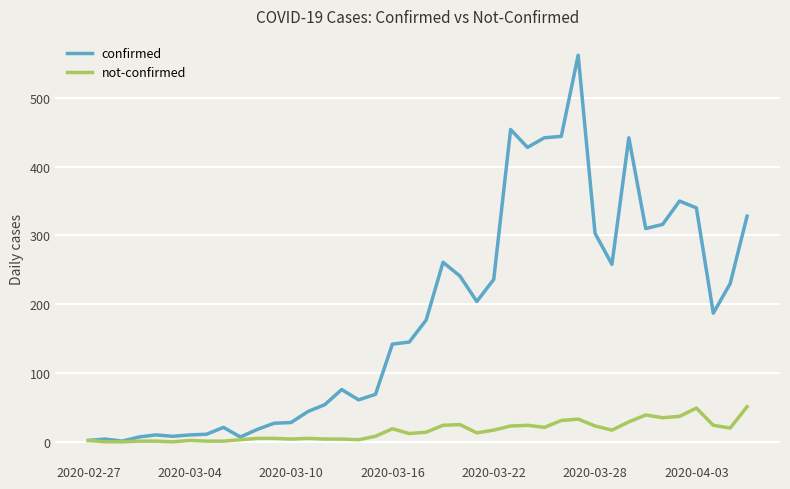

How many categories are shown in the chart?

40